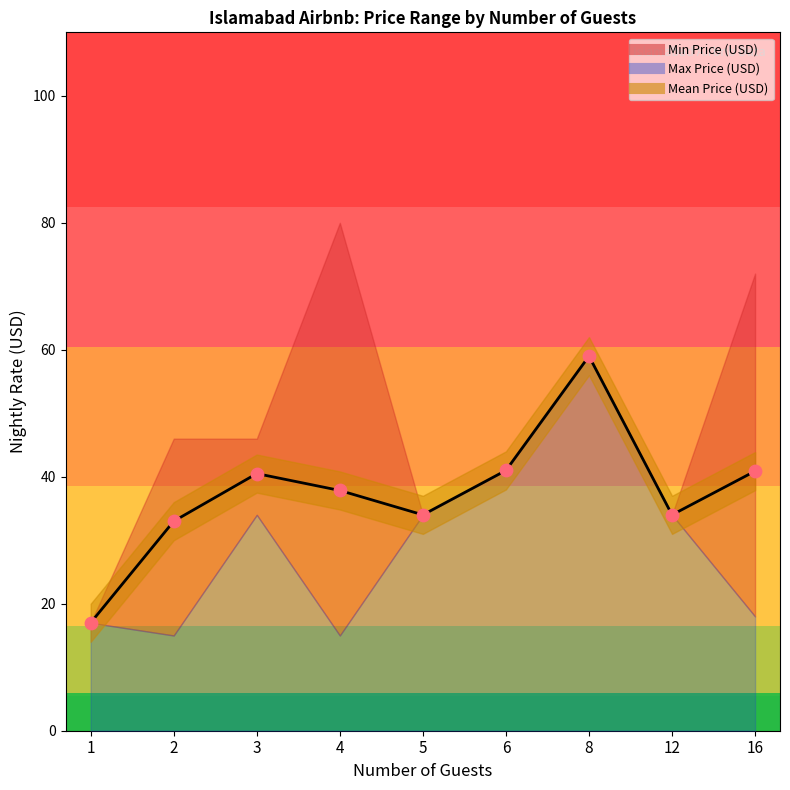

At which category is the sum across all series the highest?

8